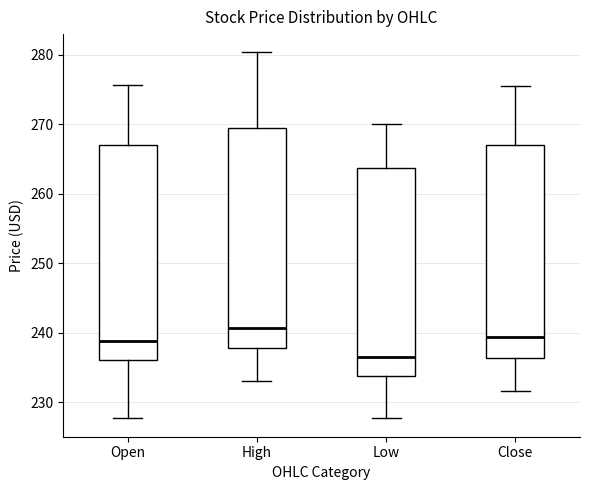

Reading left to right, read every box against the y-axis: the position of its median line, the range the box covers, and the ends of its whiskers. The values are not printed on the chart, so give them approximately, as read against the axis.

Open: median 239, box 236 to 267, whiskers 228 to 276
High: median 241, box 238 to 270, whiskers 233 to 280
Low: median 236, box 234 to 264, whiskers 228 to 270
Close: median 239, box 236 to 267, whiskers 232 to 276